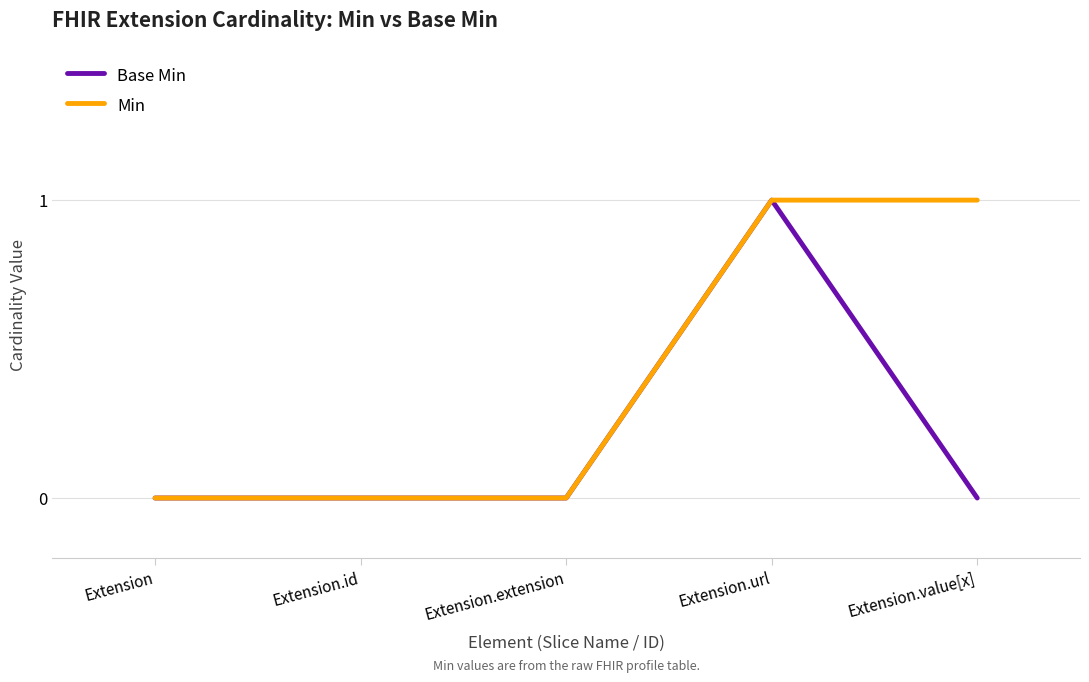

Which series changed the most between Extension.id and Extension.value[x]?

Min